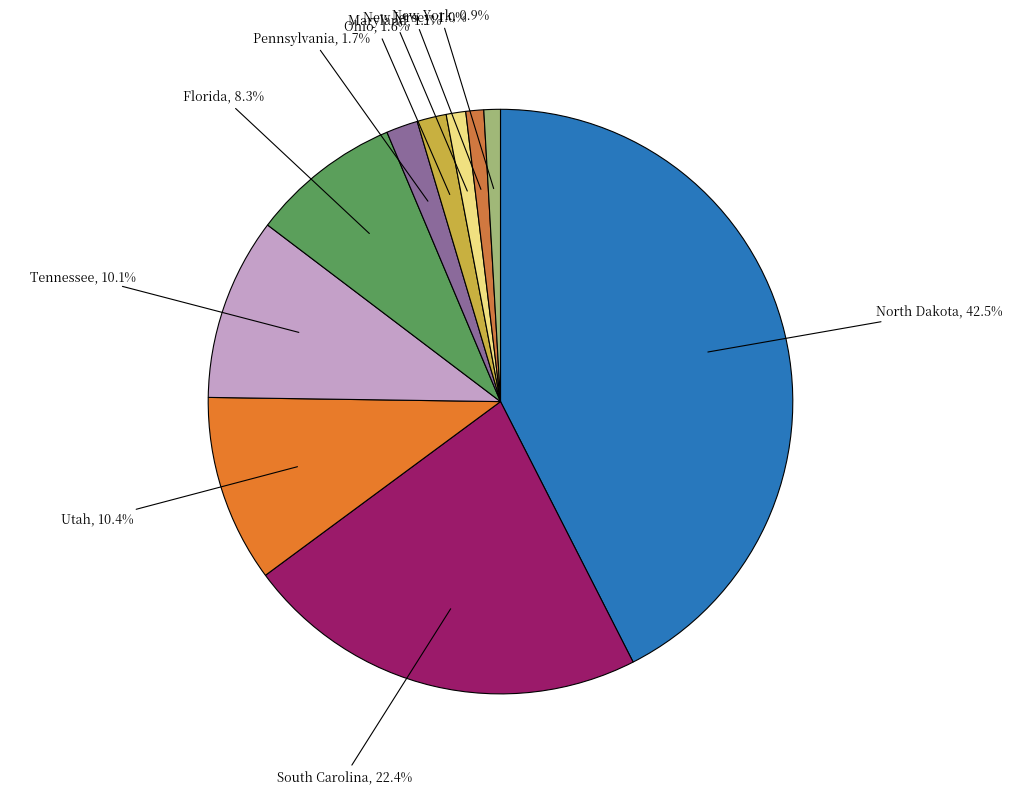

Which has a higher value, New Jersey or Ohio?

Ohio